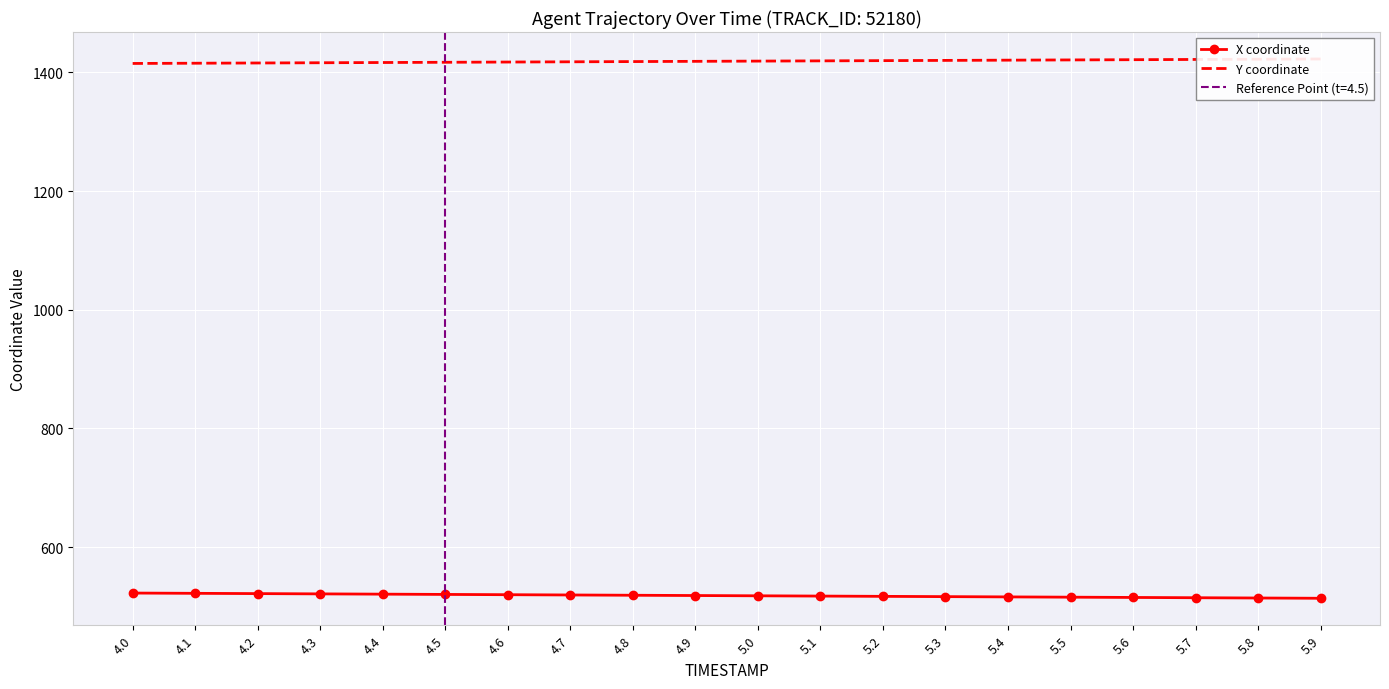

Rank the categories by Y coordinate value from lowest to highest.

4.0, 4.1, 4.2, 4.3, 4.4, 4.5, 4.6, 4.7, 4.8, 4.9, 5.0, 5.1, 5.2, 5.3, 5.4, 5.5, 5.6, 5.7, 5.8, 5.9